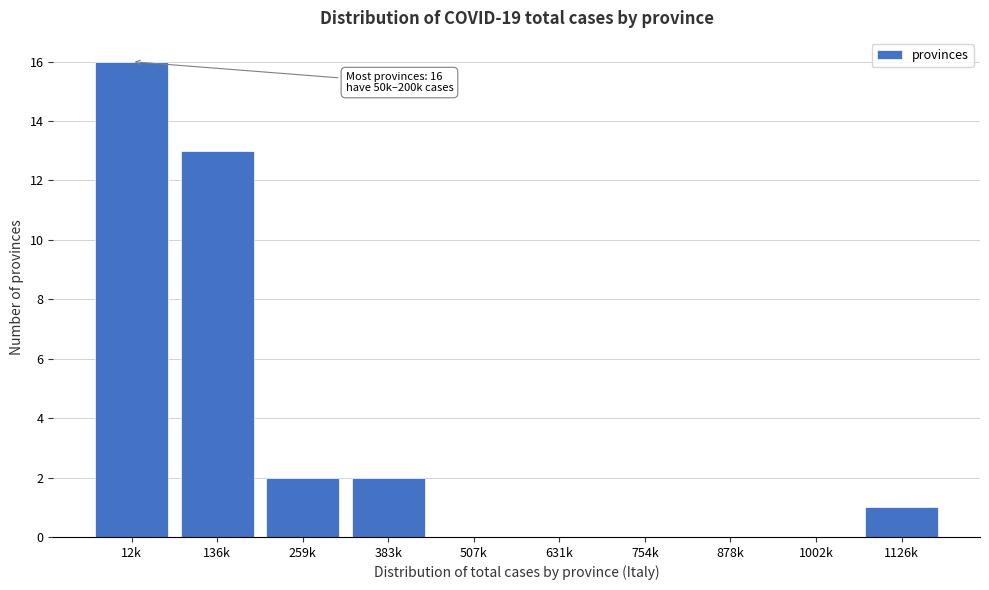

Reading left to right, what are all the values shown in this chart?

12k=16	136k=13	259k=2	383k=2	507k=0	631k=0	754k=0	878k=0	1002k=0	1126k=1